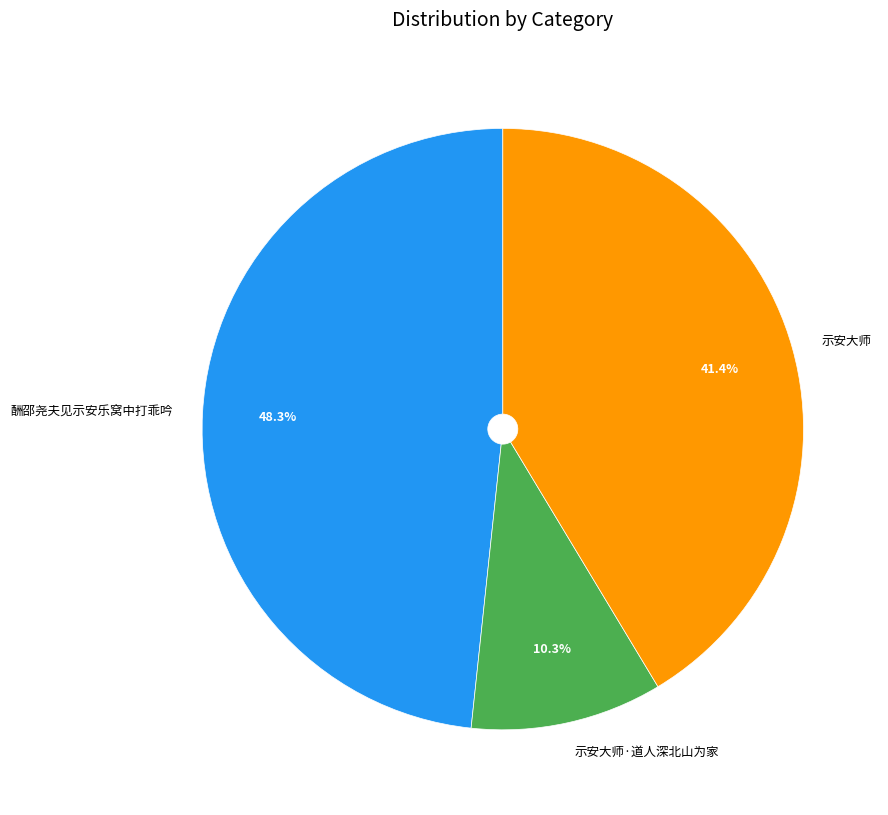

What is the smallest slice in the pie chart?

示安大师·道人深北山为家